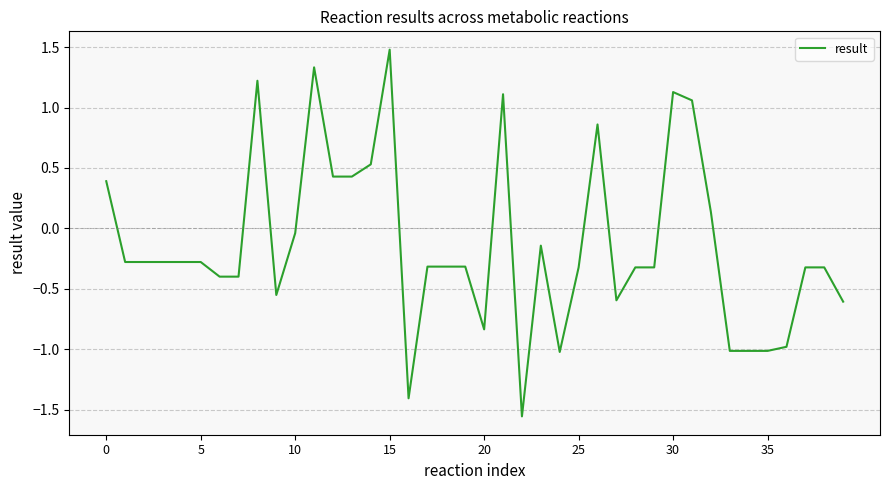

What is the maximum value shown in the chart?

1.5